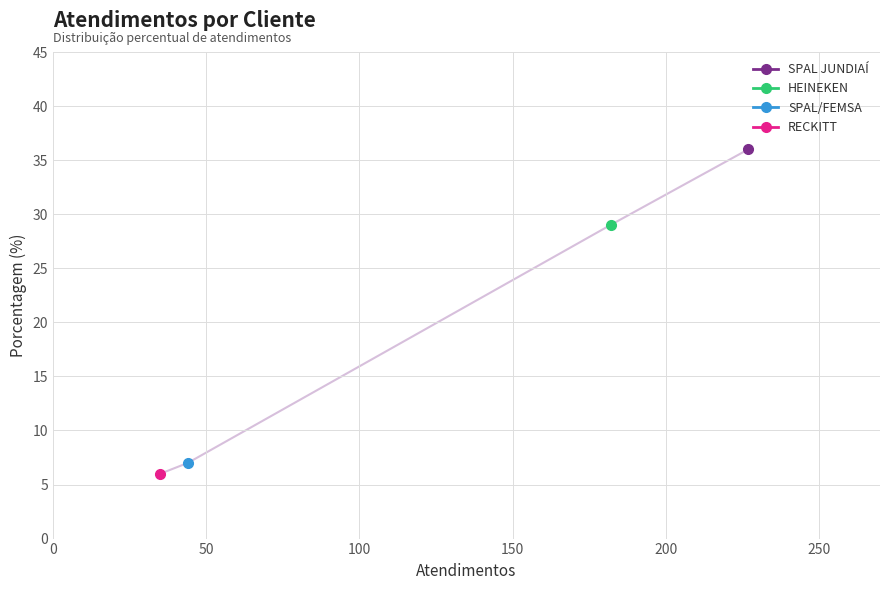

True or false: the data shows 7 at HEINEKEN.

False